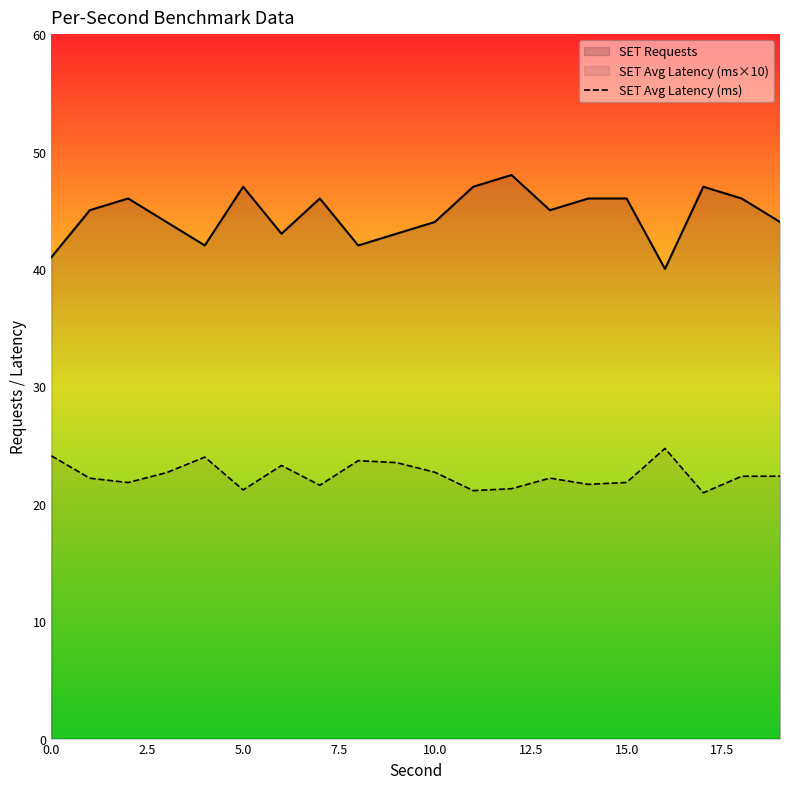

Which label corresponds to the smallest value in the chart?

17